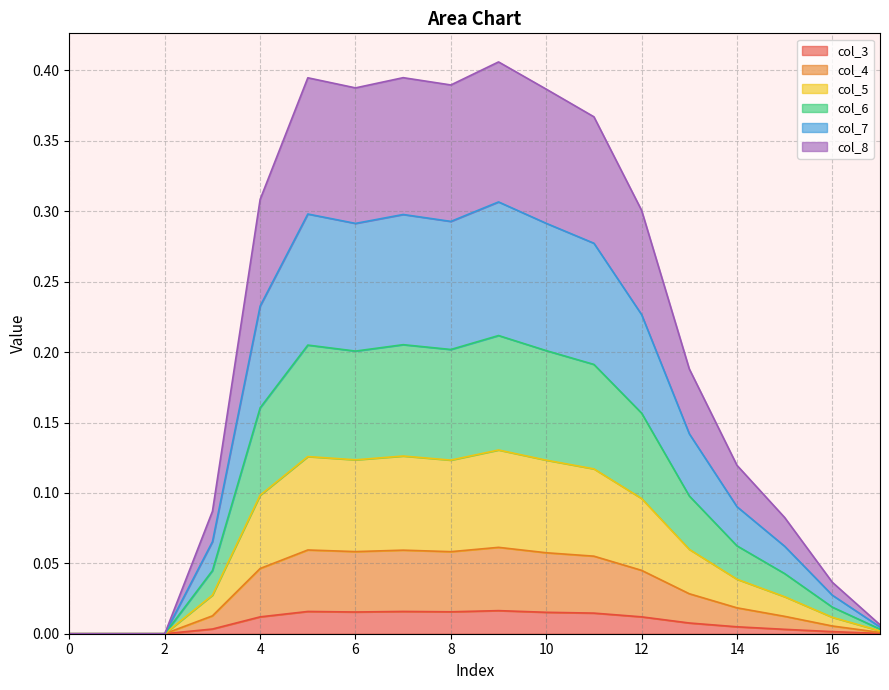

In col_5, how many points are lower than both neighbors (excluding endpoints)?

2